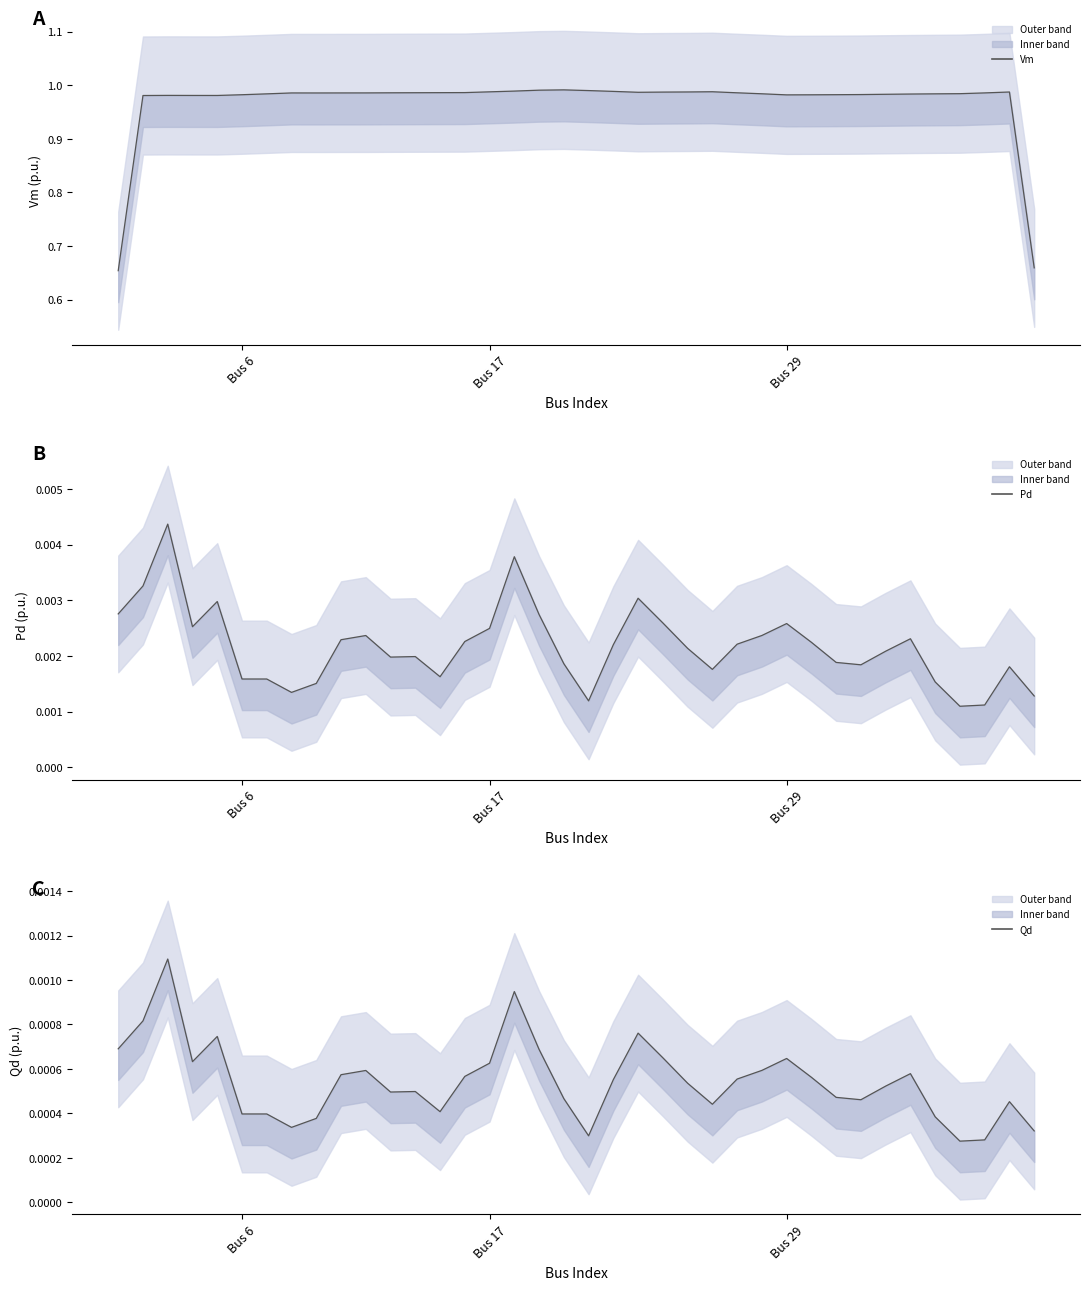

What are all the series names shown in the legend?

Vm, Pd, Qd